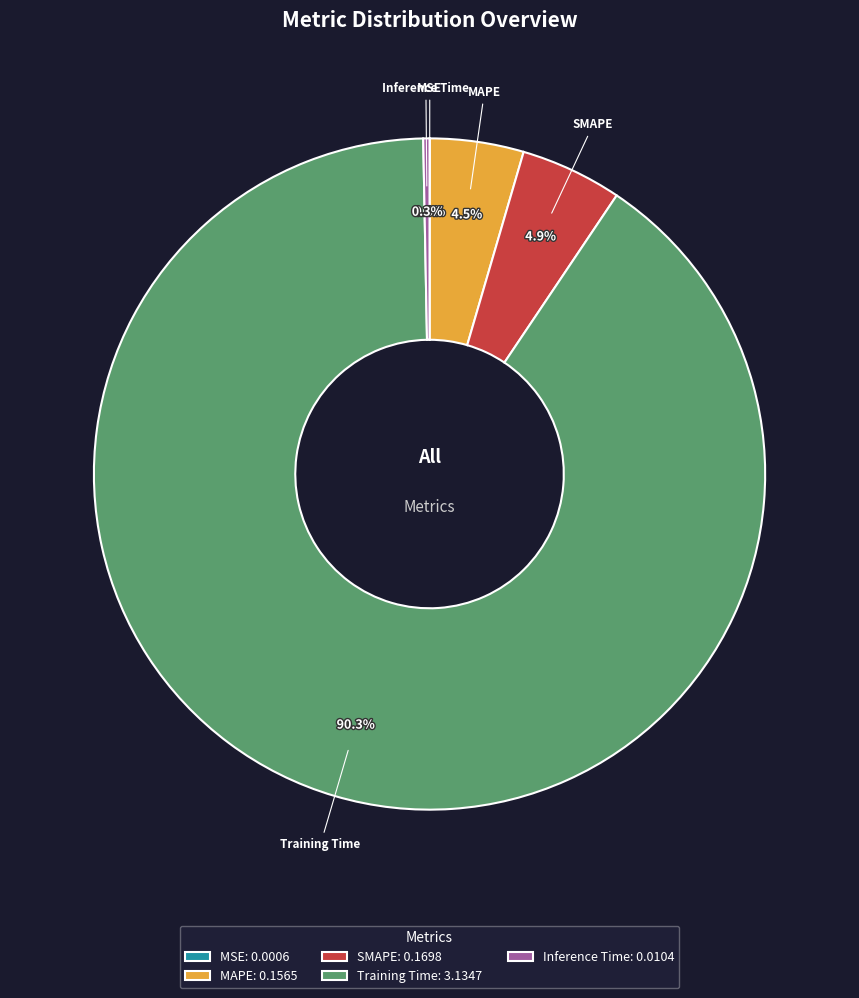

Is there a majority slice in this chart?

Yes